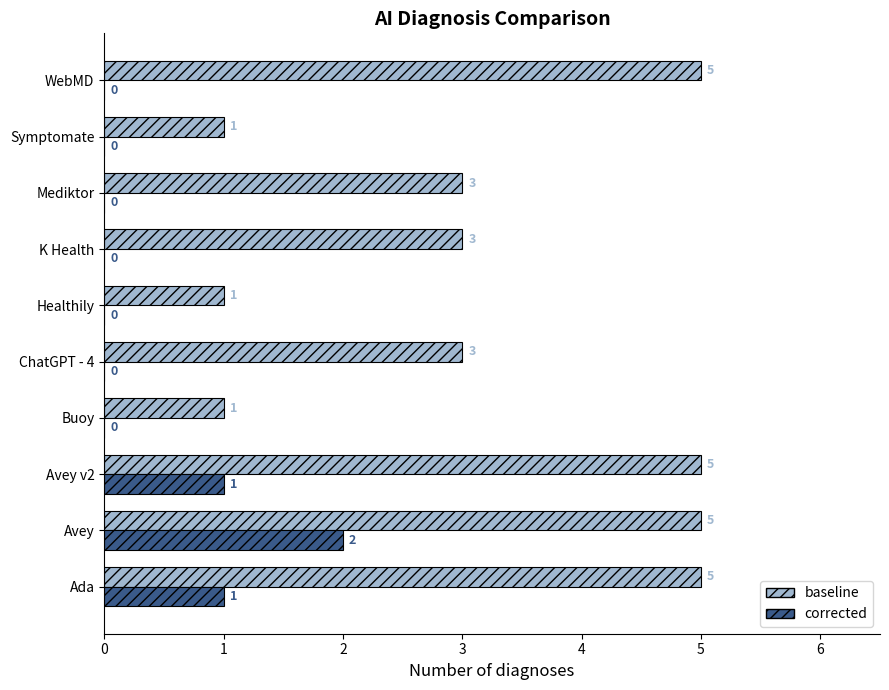

Which series changed the most between Avey and WebMD?

corrected